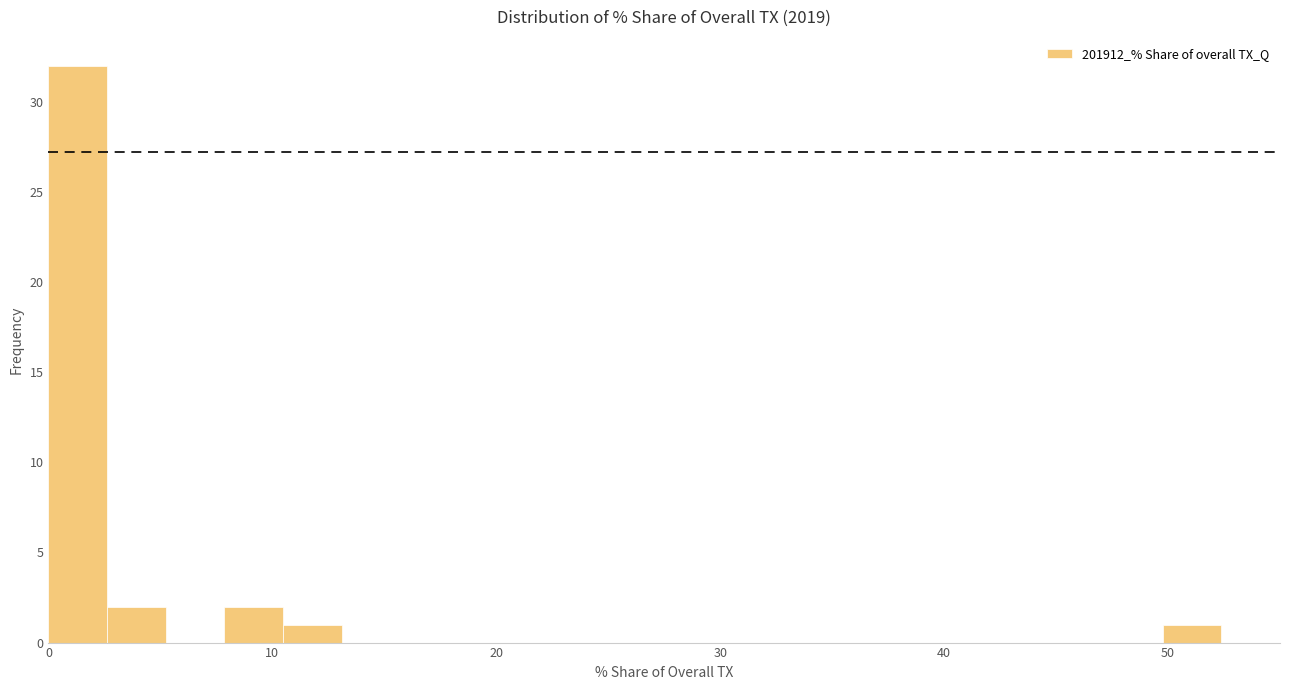

Read against the x-axis, roughly where is the centre of the tallest bar?

1